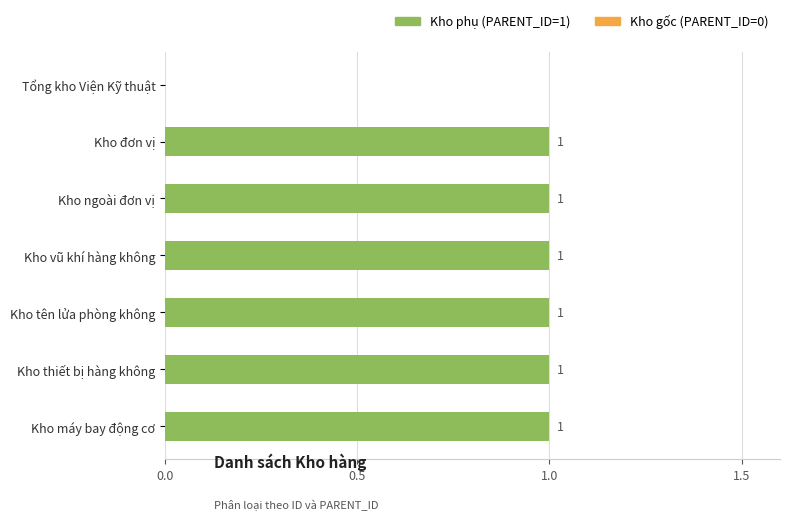

What is the sum of all values?

6